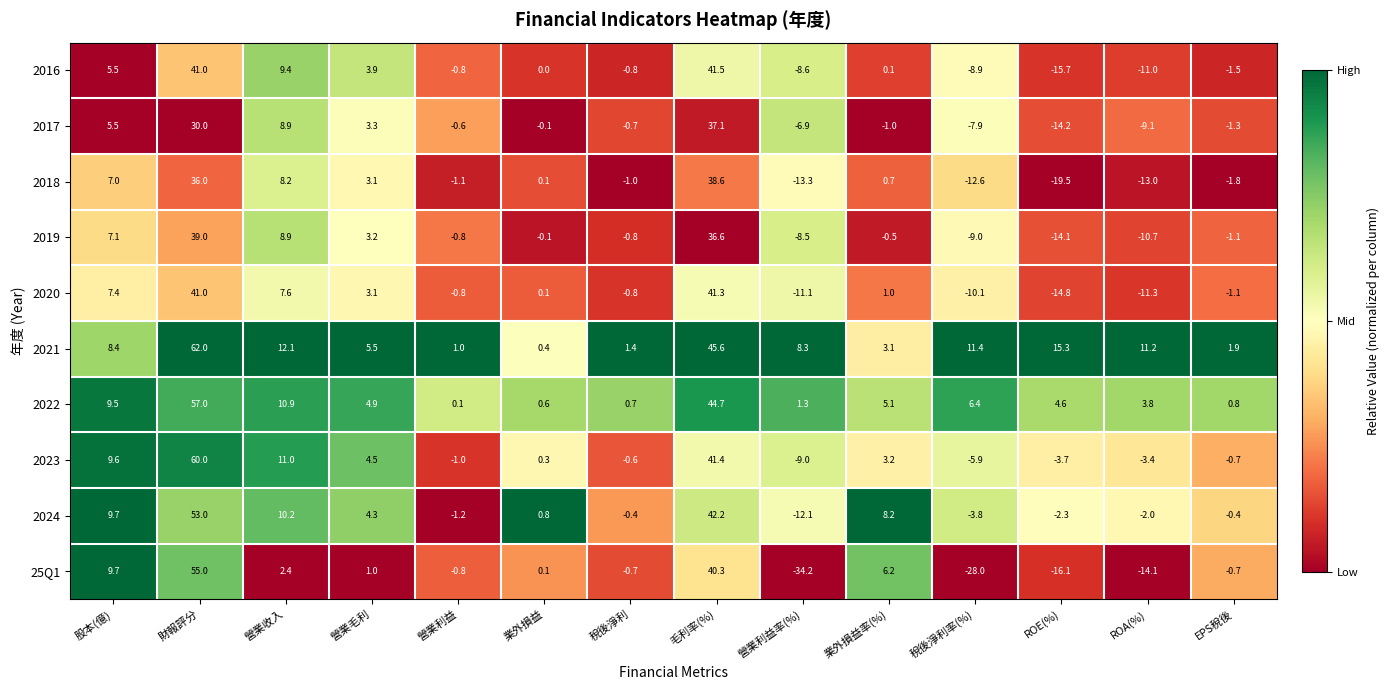

At which category is the sum across all series the highest?

財報評分